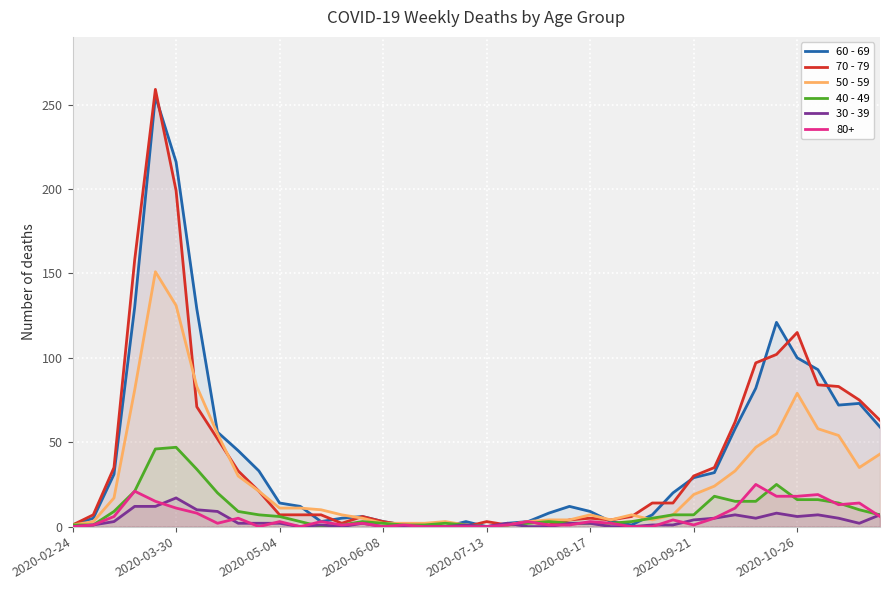

Which series has the widest spread of values?

70 - 79